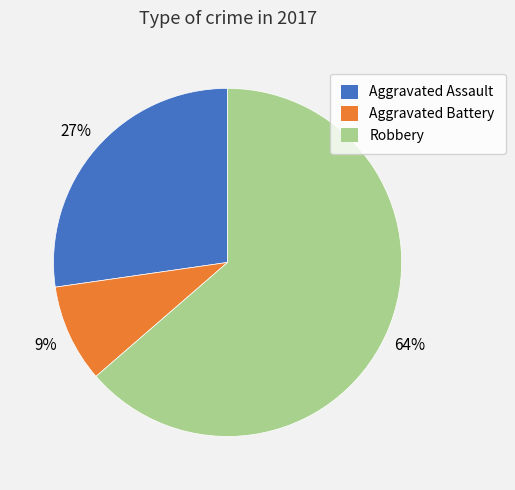

Combined, do Aggravated Battery and Aggravated Assault account for over 50%?

No